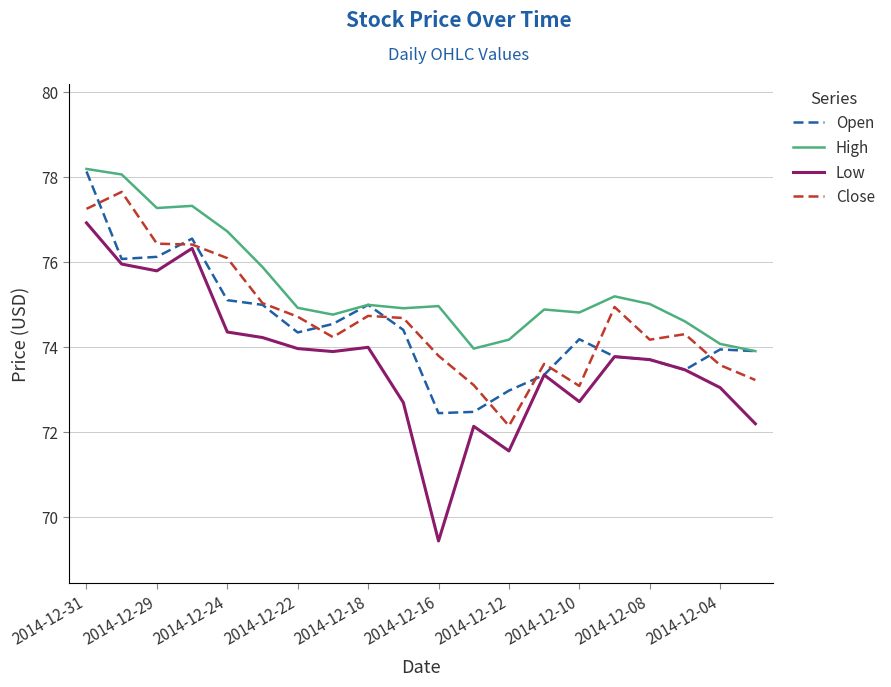

Which series has the widest spread of values?

Low